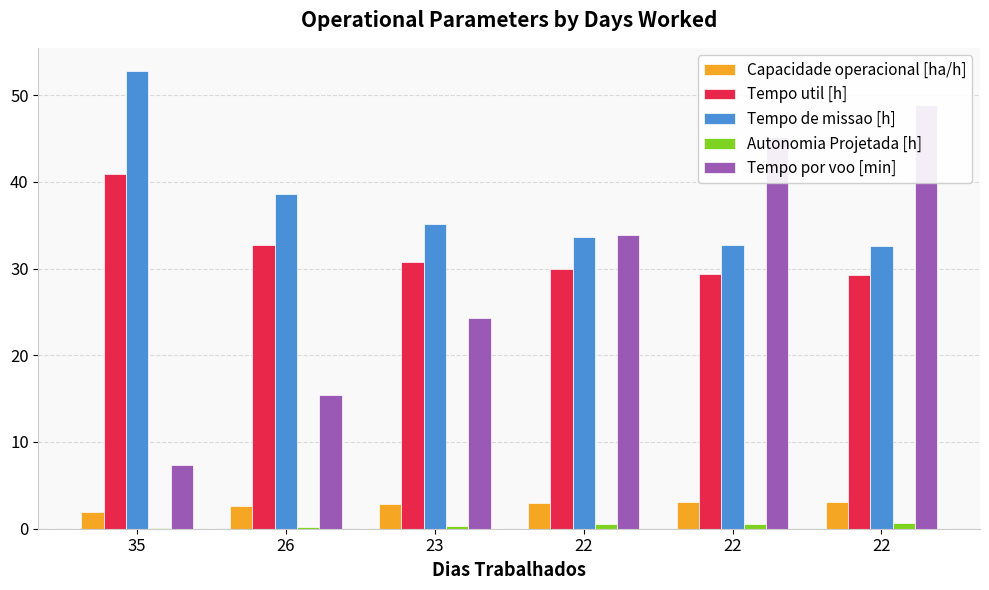

The value of Tempo por voo [min] at 22 is 33.9. True or false?

True